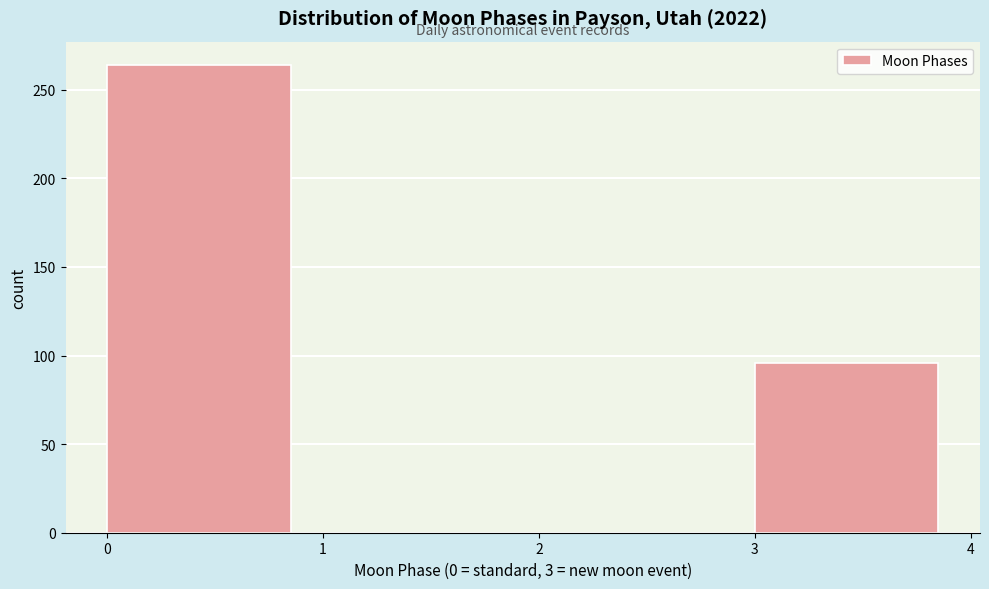

Which range on the x-axis has the tallest bar?

0 to 1